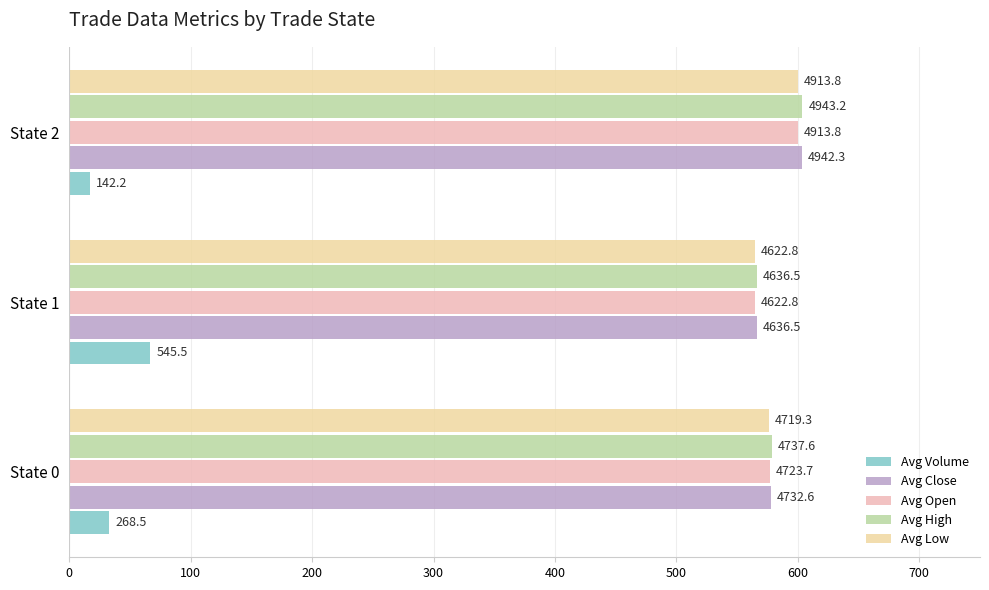

What are all the series names shown in the legend?

Avg Volume, Avg Close, Avg Open, Avg High, Avg Low